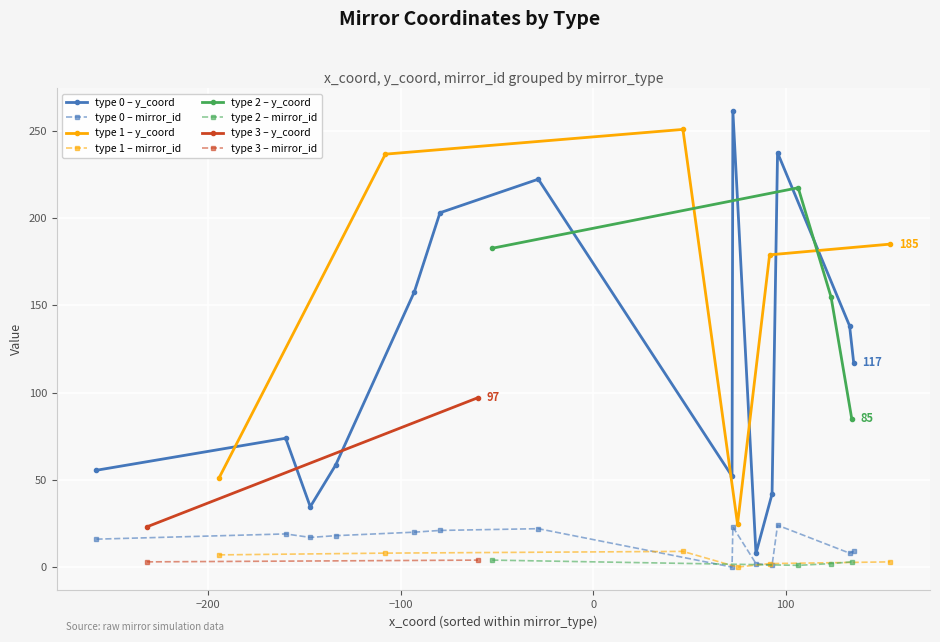

What is the difference between the mirror_id values at 16 and 4?

1.0